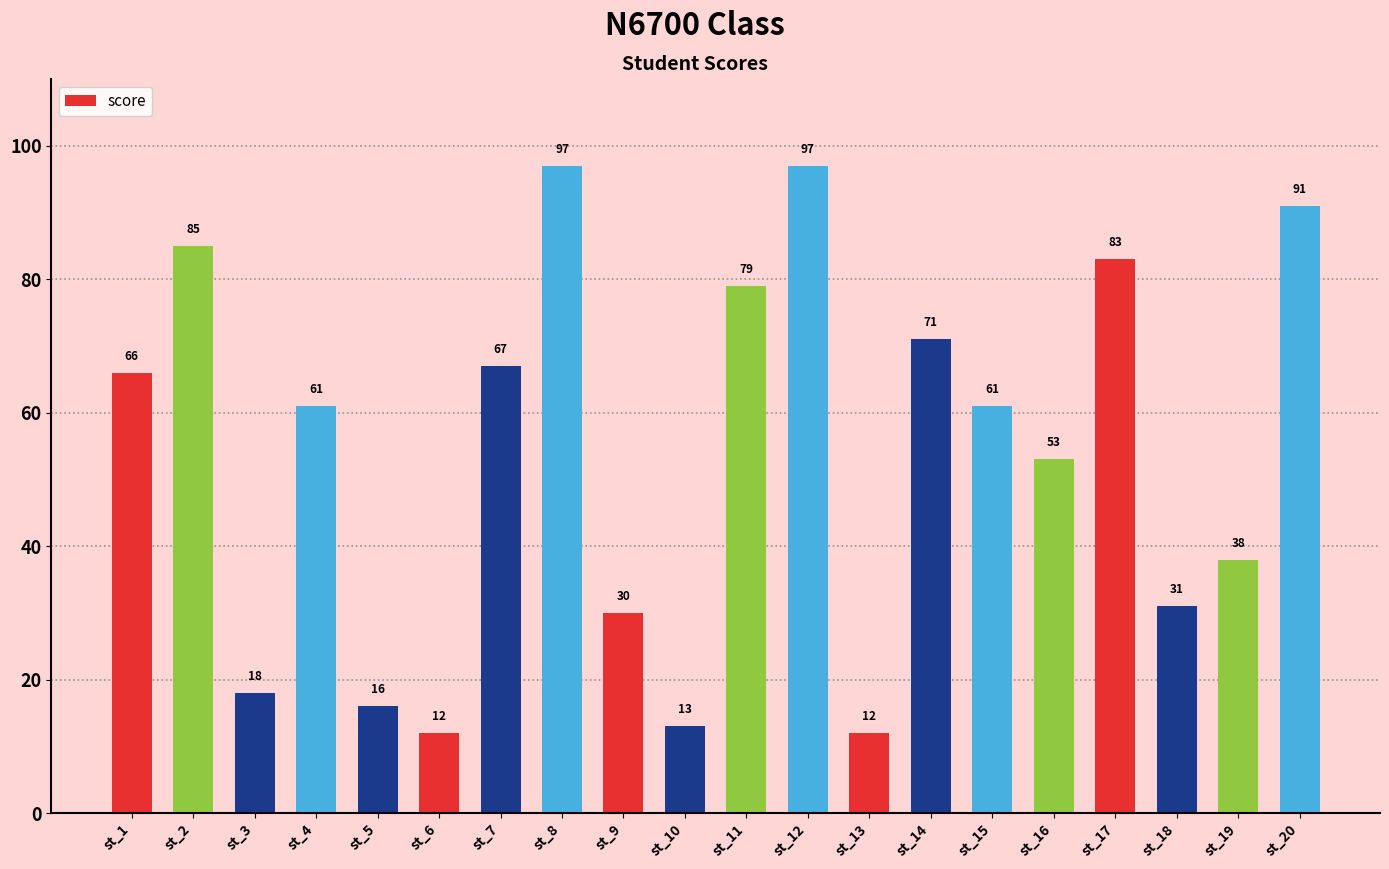

At which label is the value closest to 54?

st_16